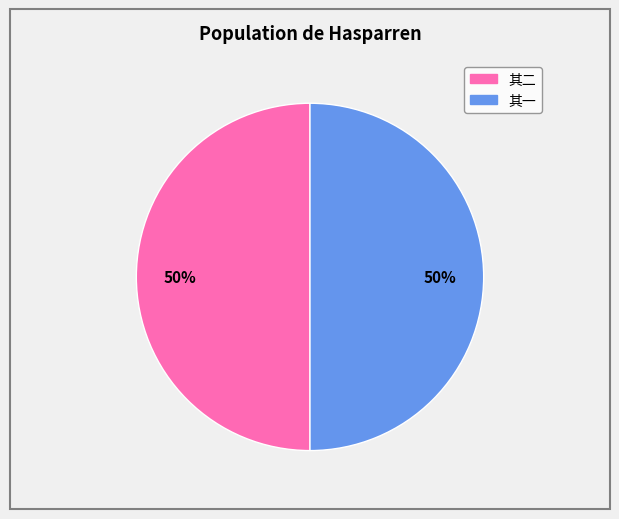

Is the sum of 其二 and 其一 greater than half?

Yes